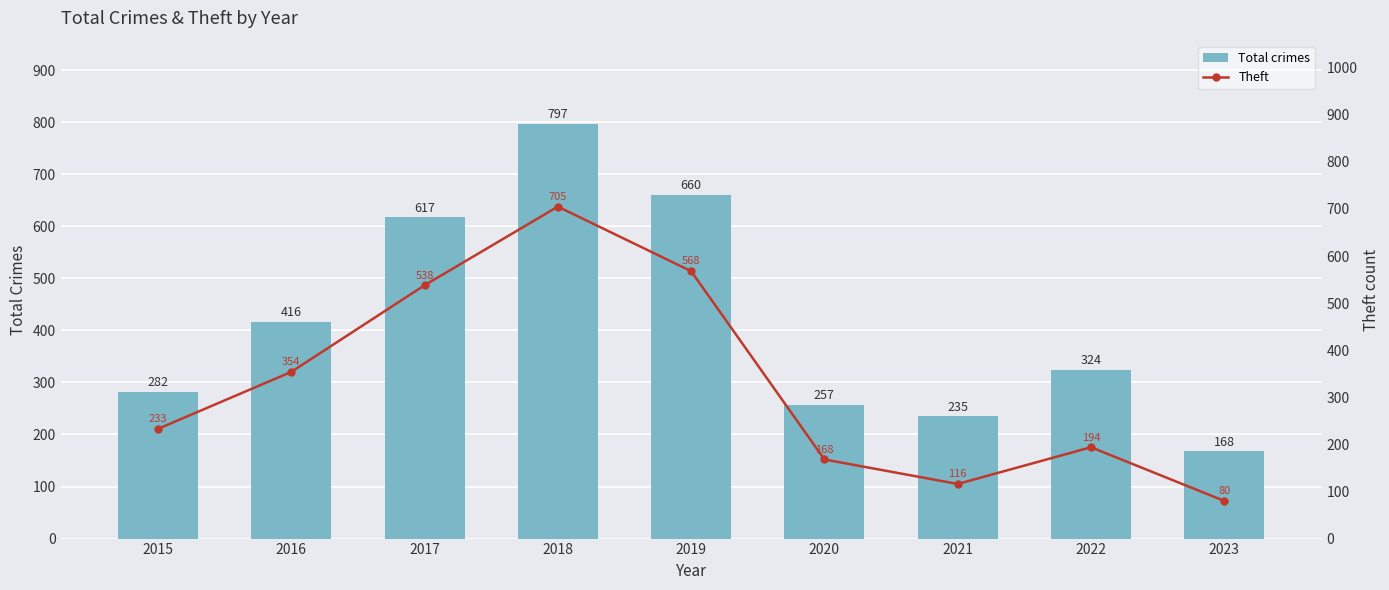

What is the value of the Total crimes bar at the 1st from the left?

282